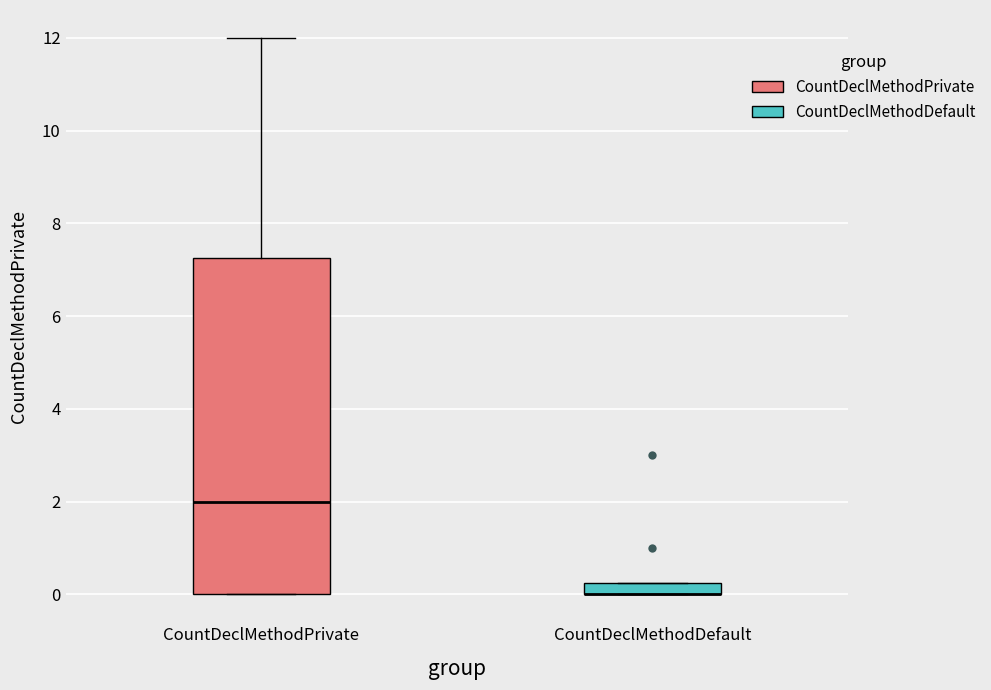

Comparing the boxes themselves (not the whiskers), which one is the tallest?

CountDeclMethodPrivate